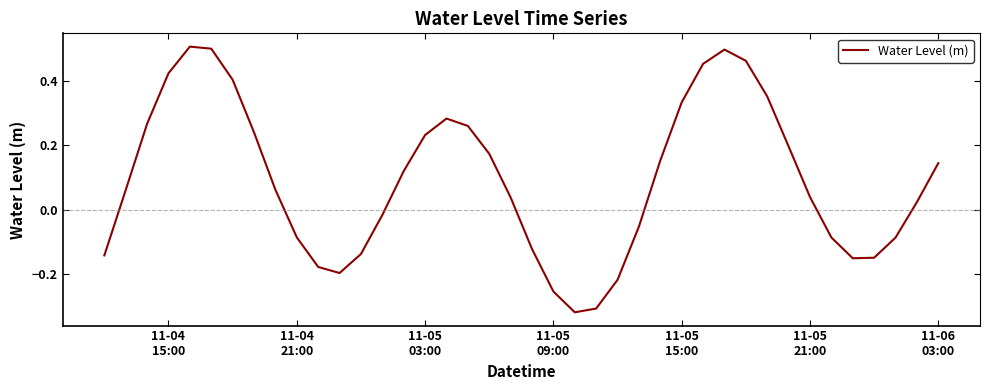

How many lines are shown in the chart?

1